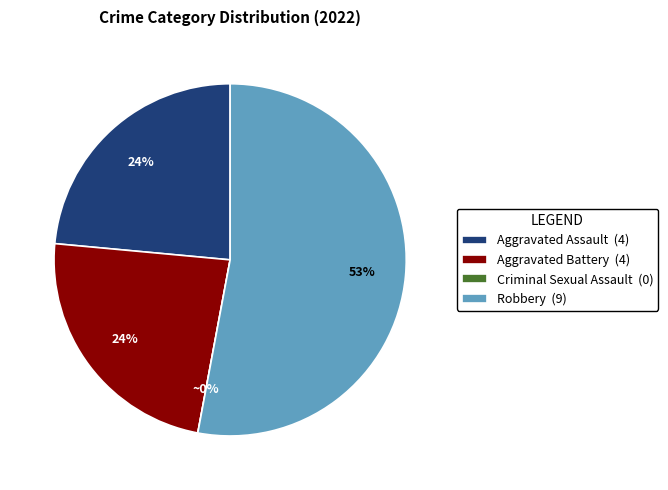

Is it true that Criminal Sexual Assault is 0% of the pie?

True